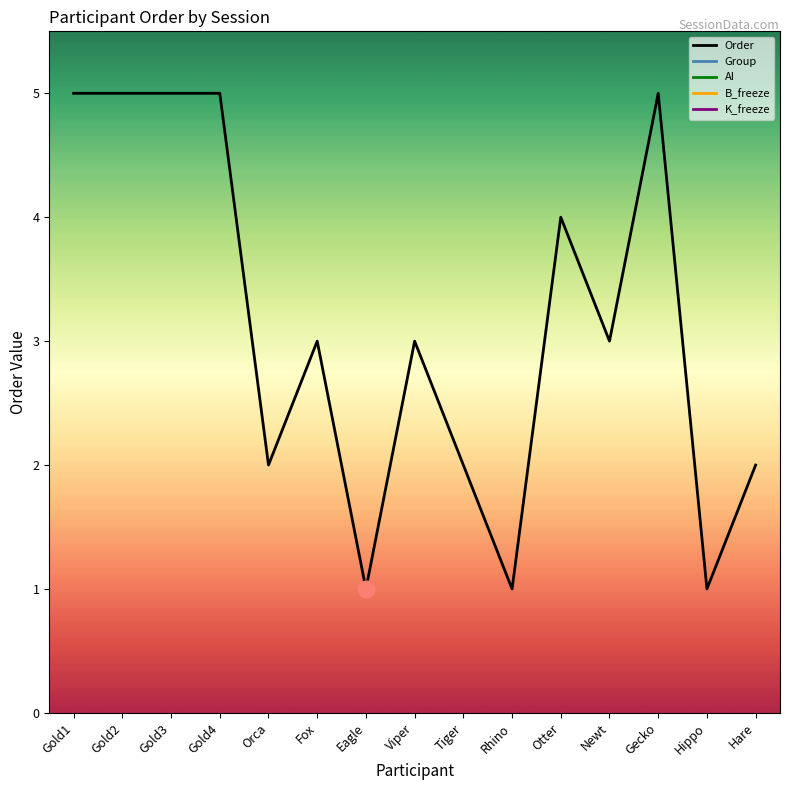

What are all the series names shown in the legend?

Order, Group, AI, B_freeze, K_freeze